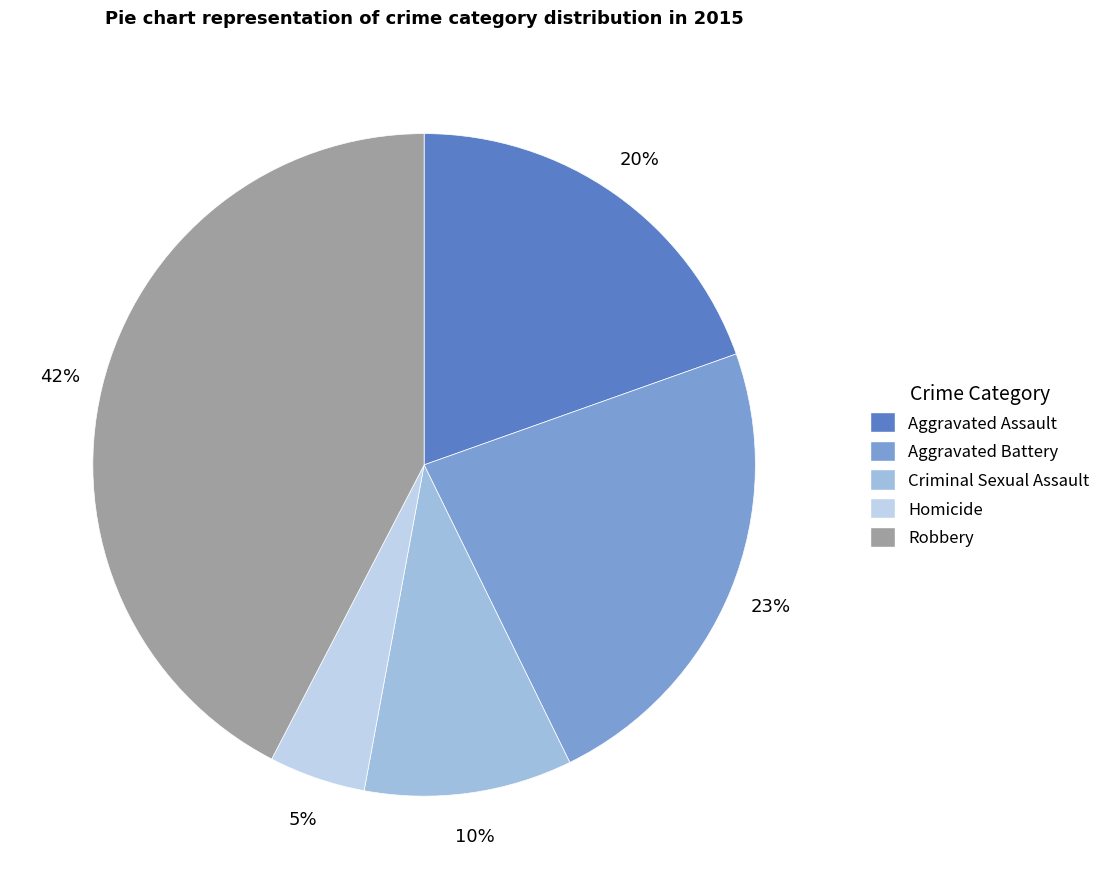

Is it true that Homicide is 5% of the pie?

True